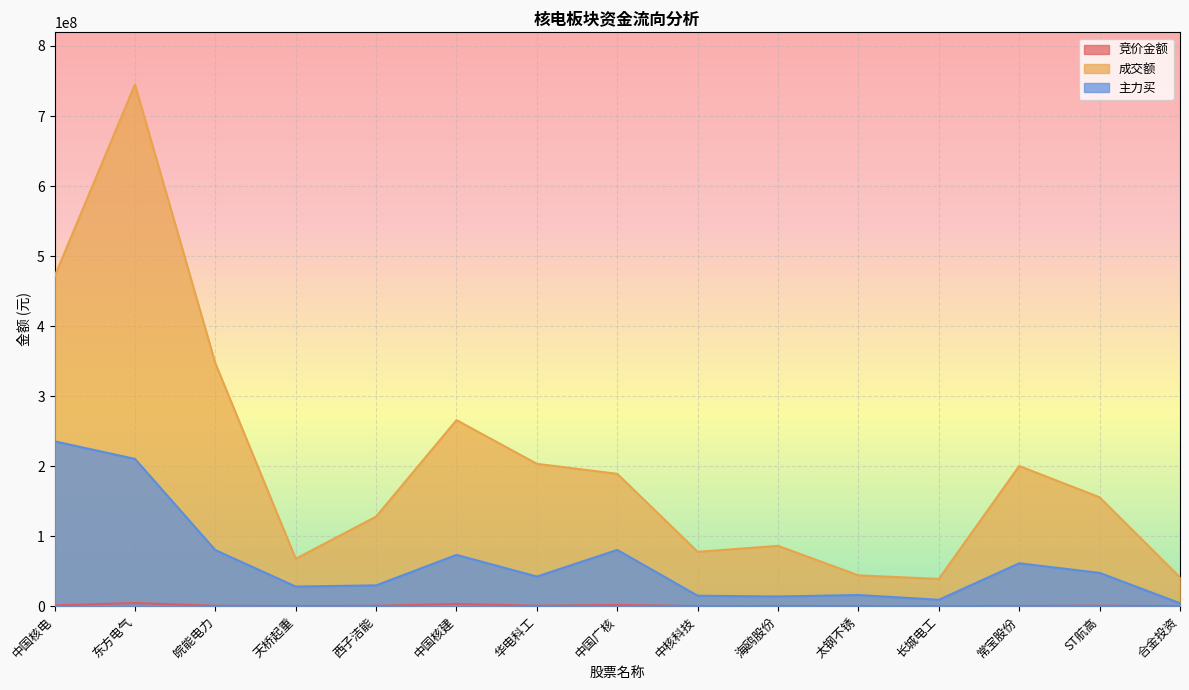

What is the maximum value for 竞价金额?

4506714